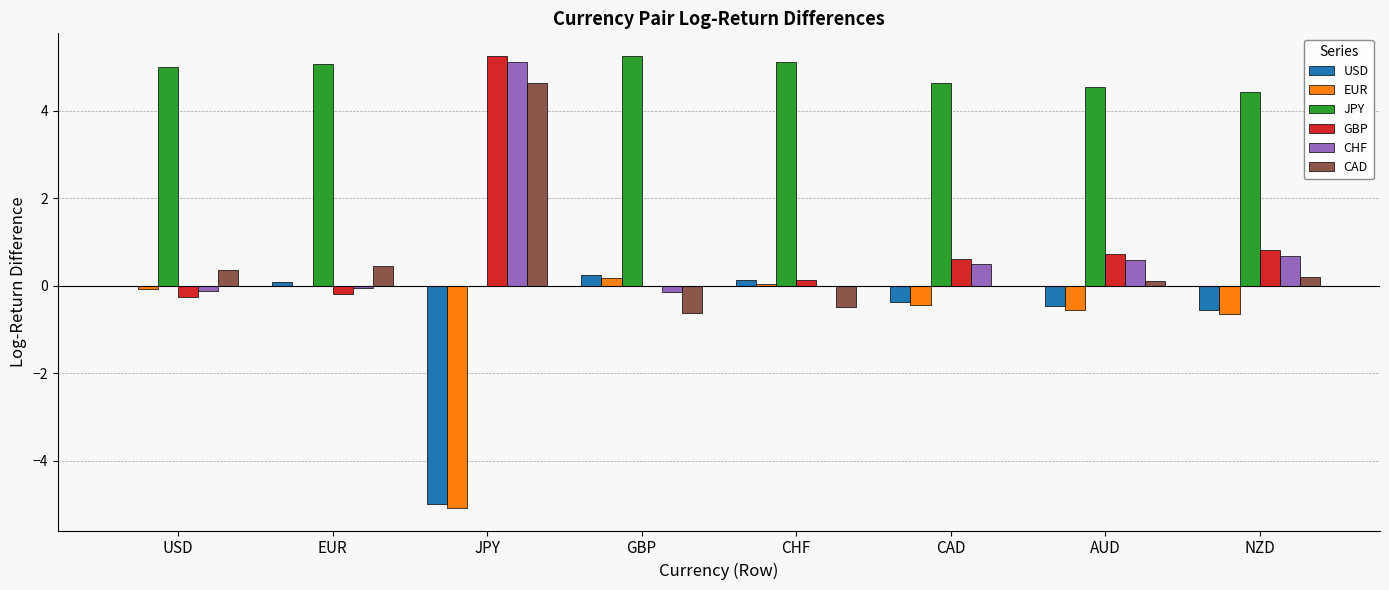

Which series has the largest total across all categories?

JPY